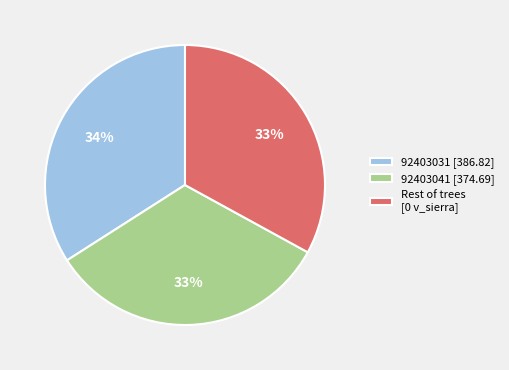

Is 92403031 [386.82] the majority of the pie?

No